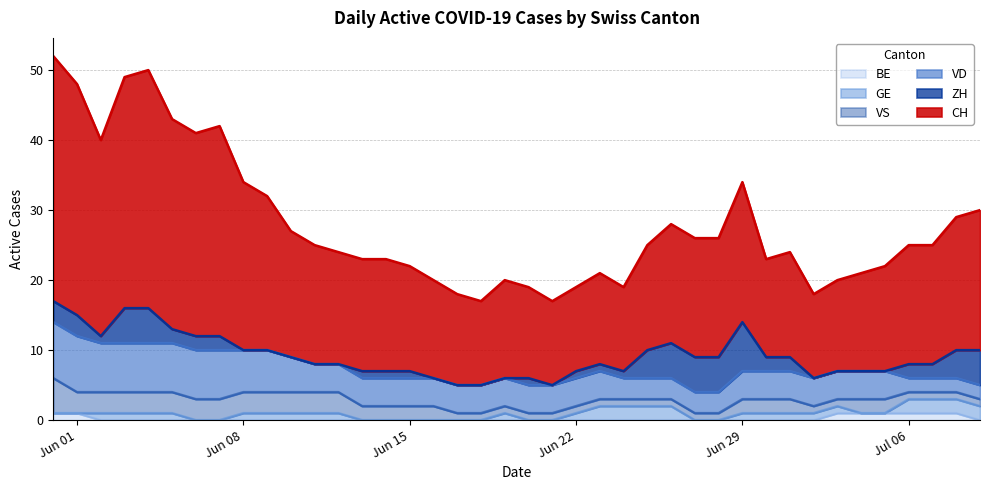

Rank the categories by BE value from lowest to highest.

2, 3, 4, 5, 6, 7, 8, 9, 10, 11, 12, 13, 14, 15, 16, 17, 18, 19, 20, 21, 22, 23, 24, 25, 26, 27, 28, 29, 30, 31, 32, 39, 0, 1, 33, 34, 35, 36, 37, 38